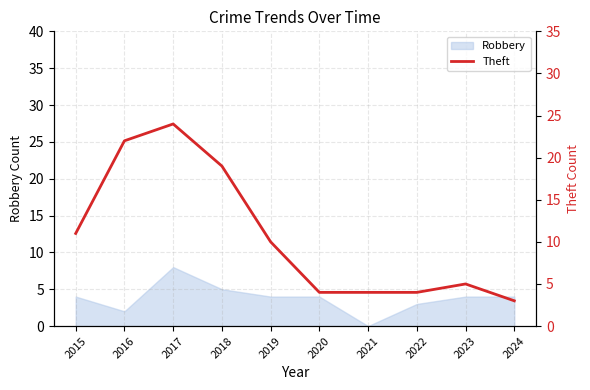

True or false: Robbery has a value of 5 at 2018.

True